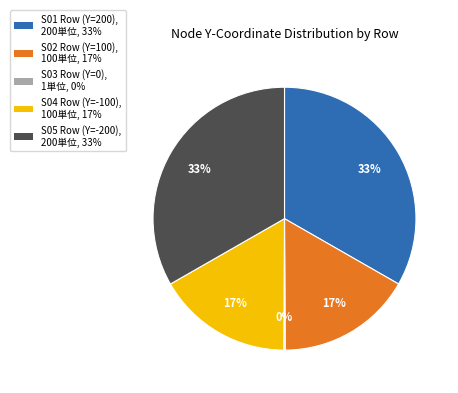

What is the ratio of the value at S05 Row (Y=-200) to the value at S01 Row (Y=200)?

1.0